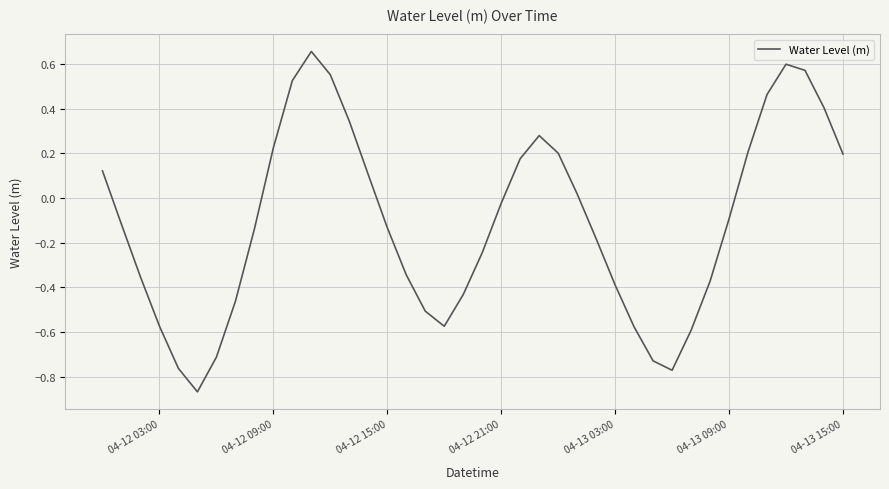

The value at 04-13 15:00 is 0.2. True or false?

True